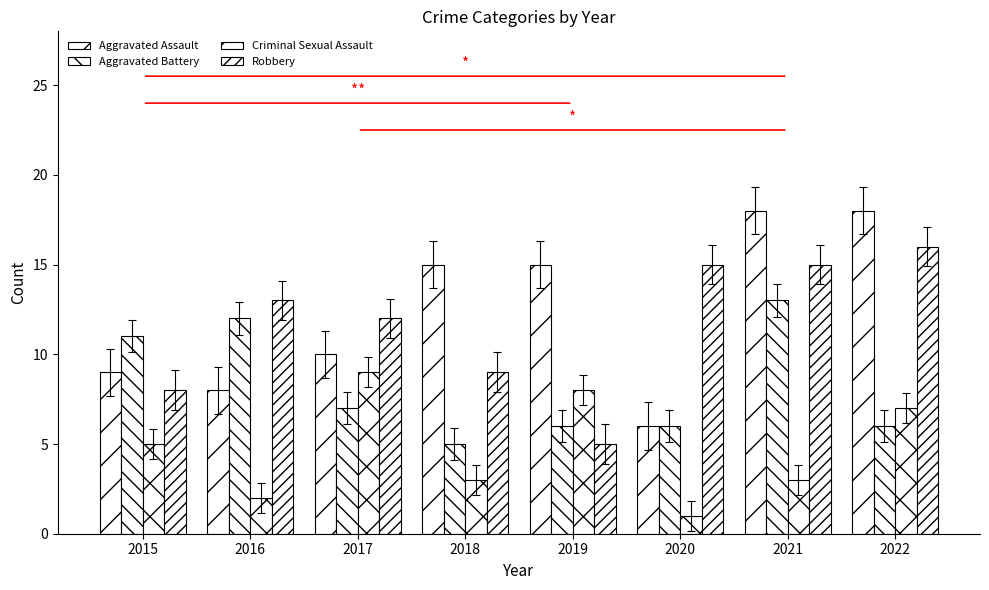

How many groups of bars are there?

8